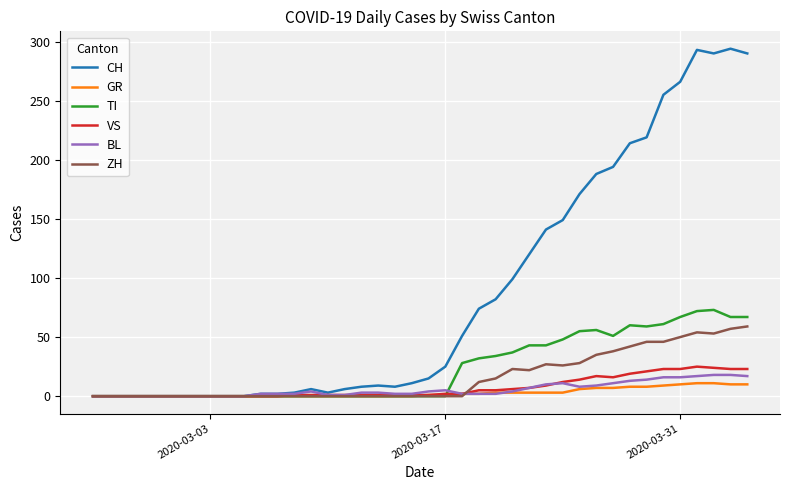

Which series has the largest total across all categories?

CH